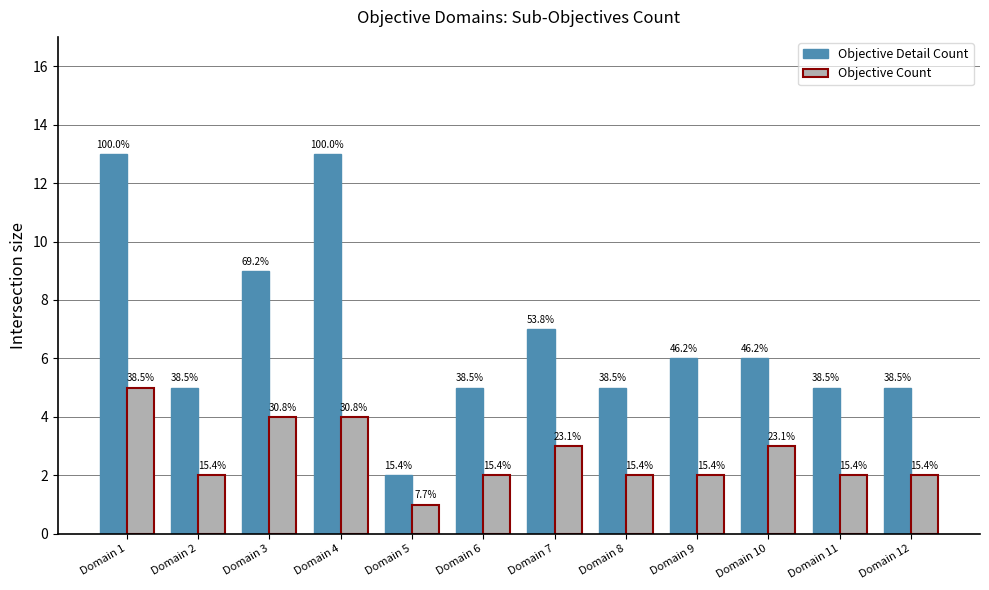

Which series has the largest range (max minus min)?

Objective Detail Count